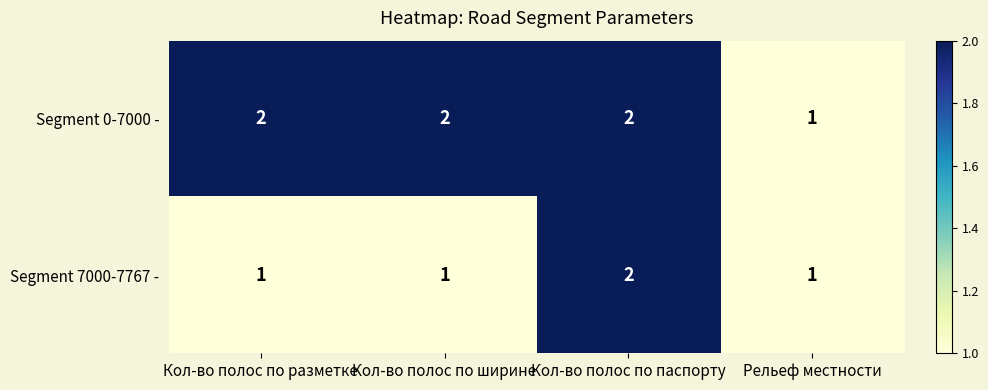

Which series has the largest total across all categories?

Segment 0-7000 -